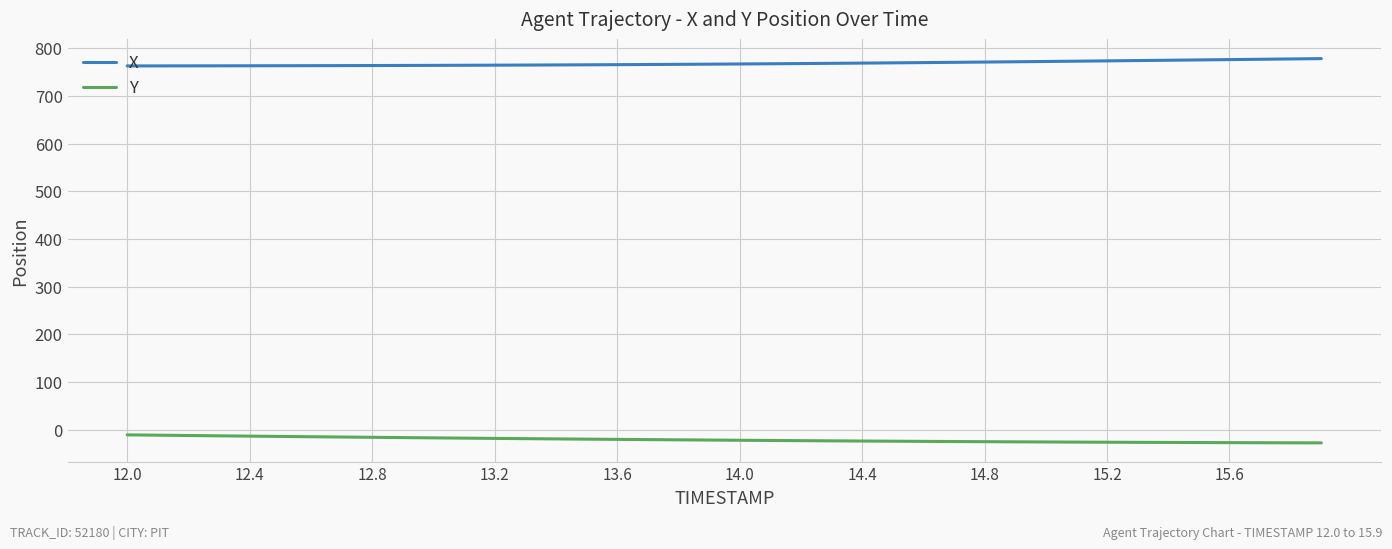

True or false: X and Y intersect in this chart.

False